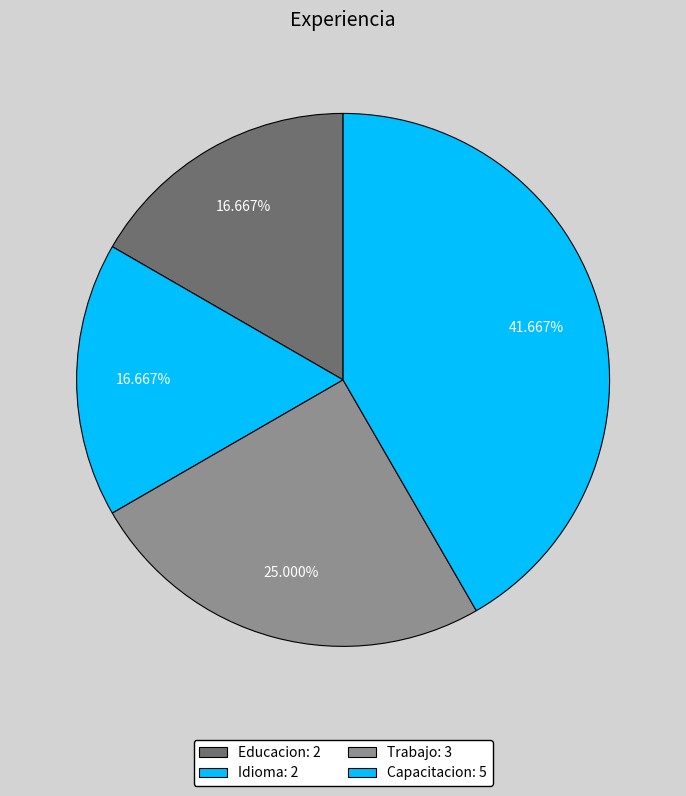

How many segments does this pie chart have?

4